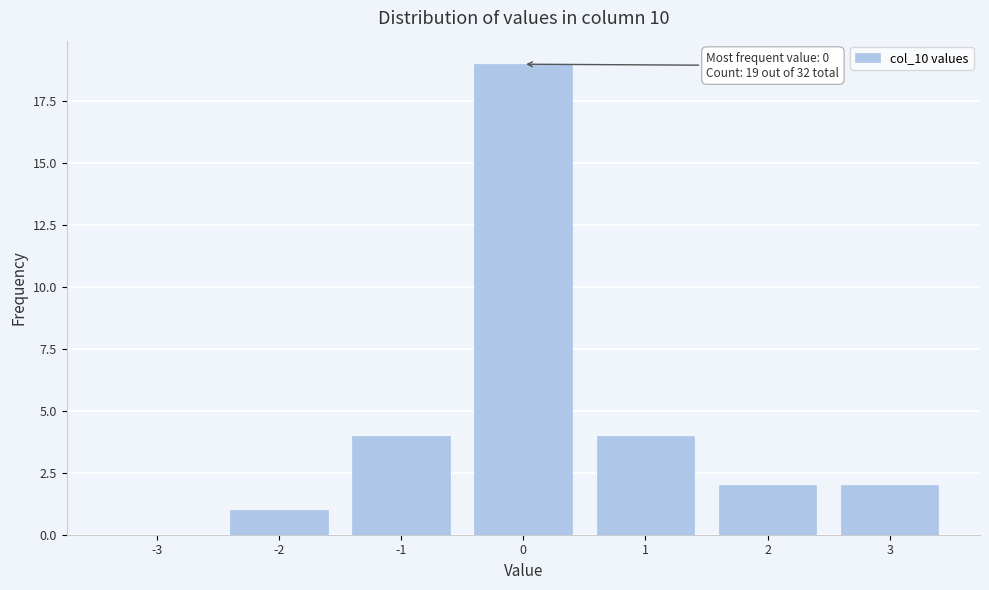

Reading left to right, extract all data points from this chart.

-3=0	-2=1	-1=4	0=19	1=4	2=2	3=2